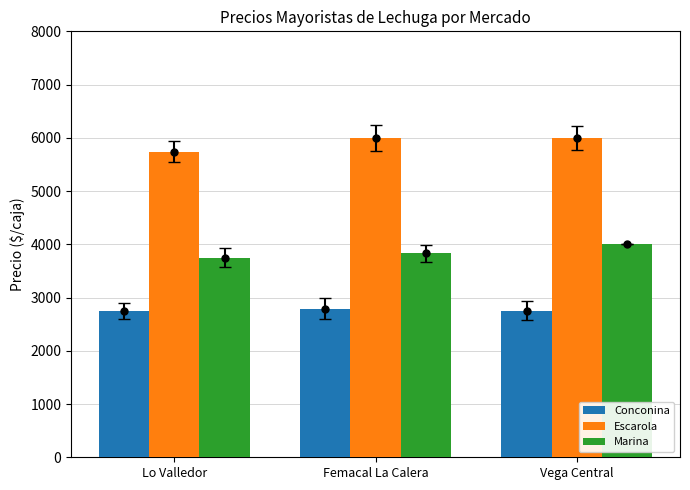

Rank the series at Vega Central from lowest to highest value.

Conconina, Marina, Escarola